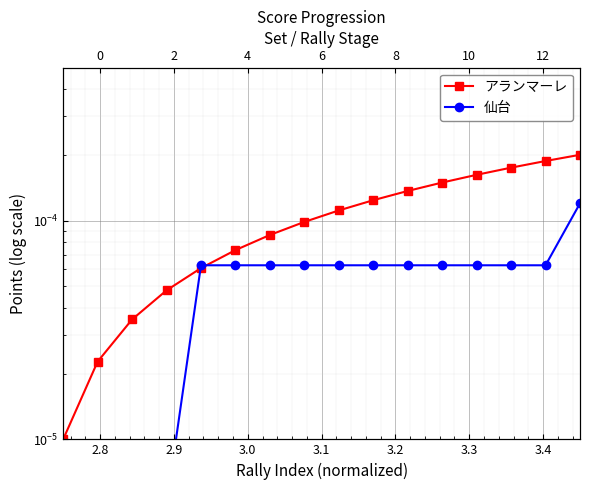

Rank the series at 3.0 from highest to lowest value.

アランマーレ, 仙台